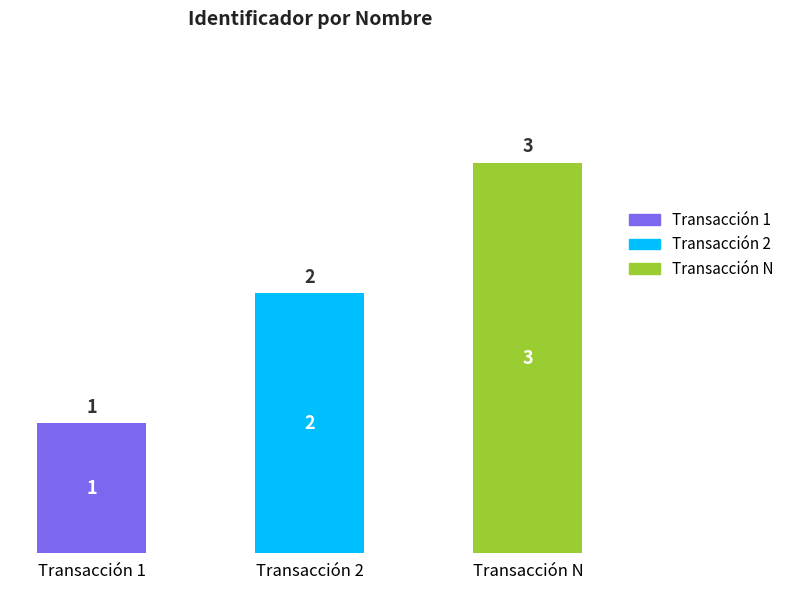

How many values are between 1 and 3?

3